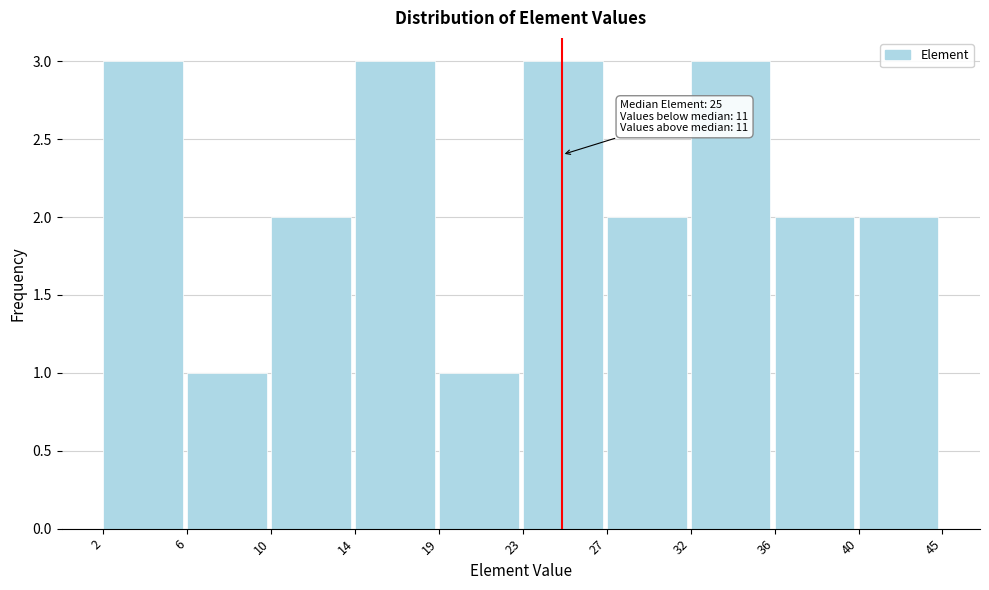

Reading left to right, transcribe all the data shown in this chart.

3	1	2	3	1	3	2	3	2	2